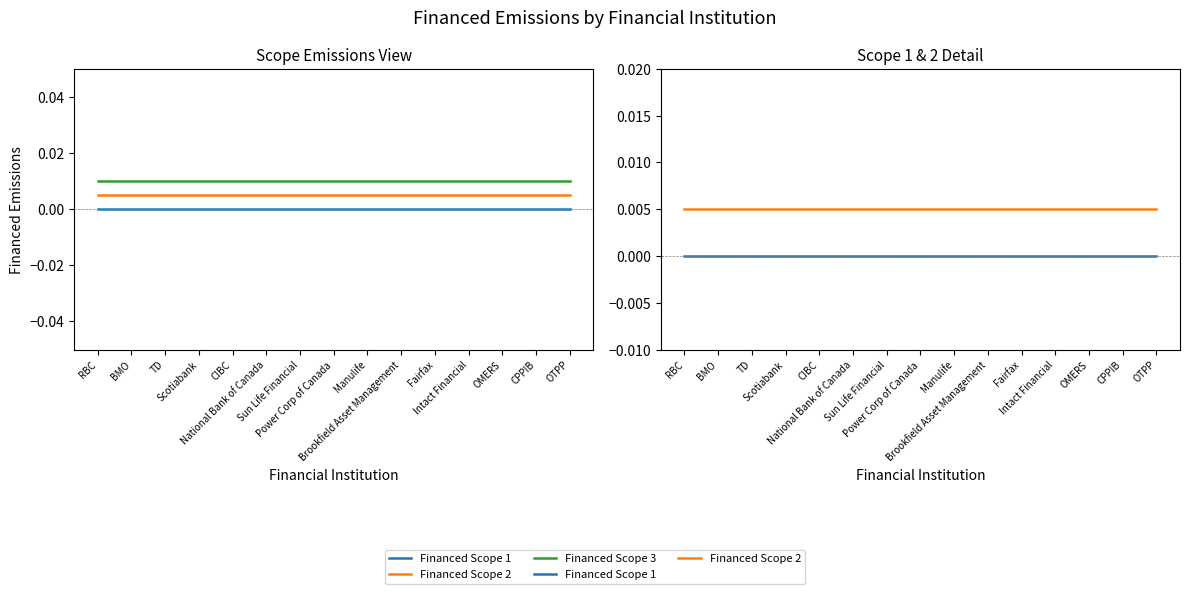

What is the label of the 6th point from the left?

National Bank of Canada